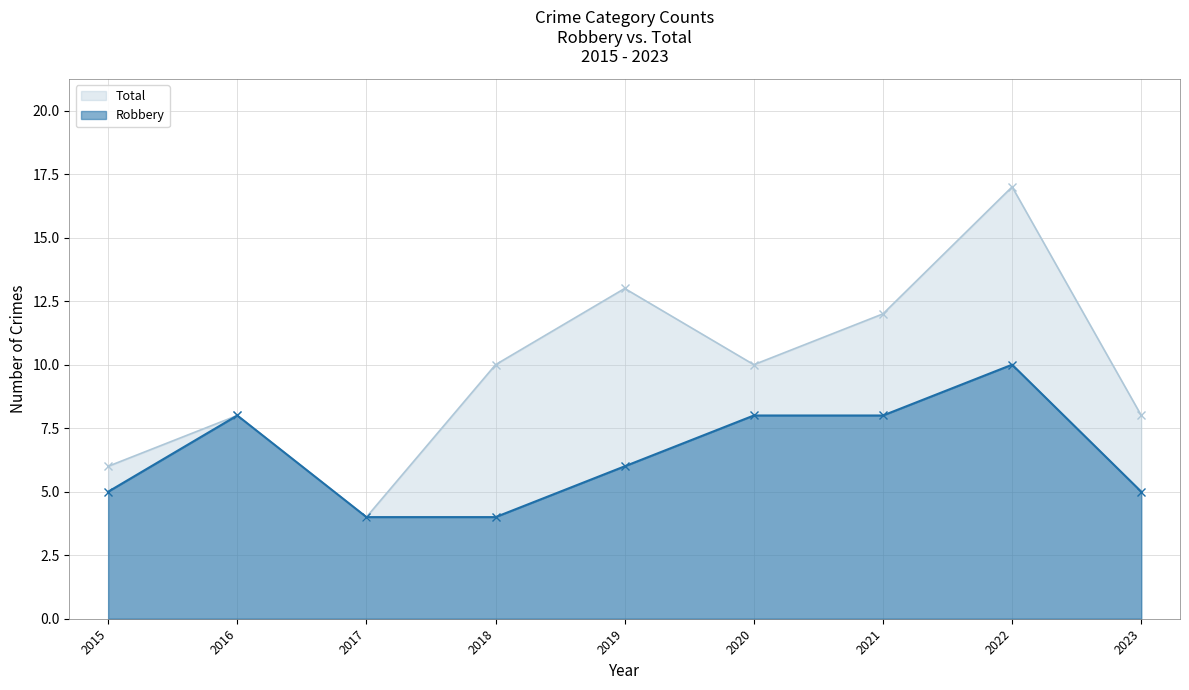

Where is Robbery nearest to the value 7?

2016